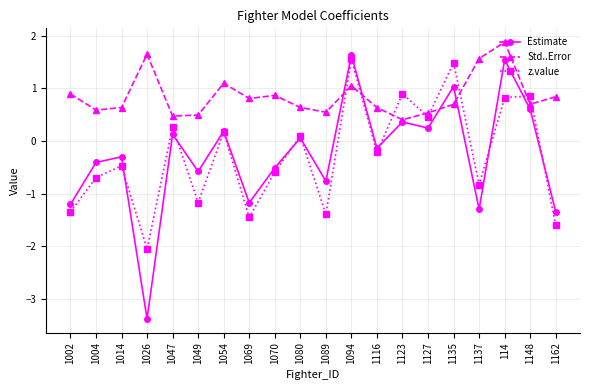

Read the z.value value at 1014.

-0.5